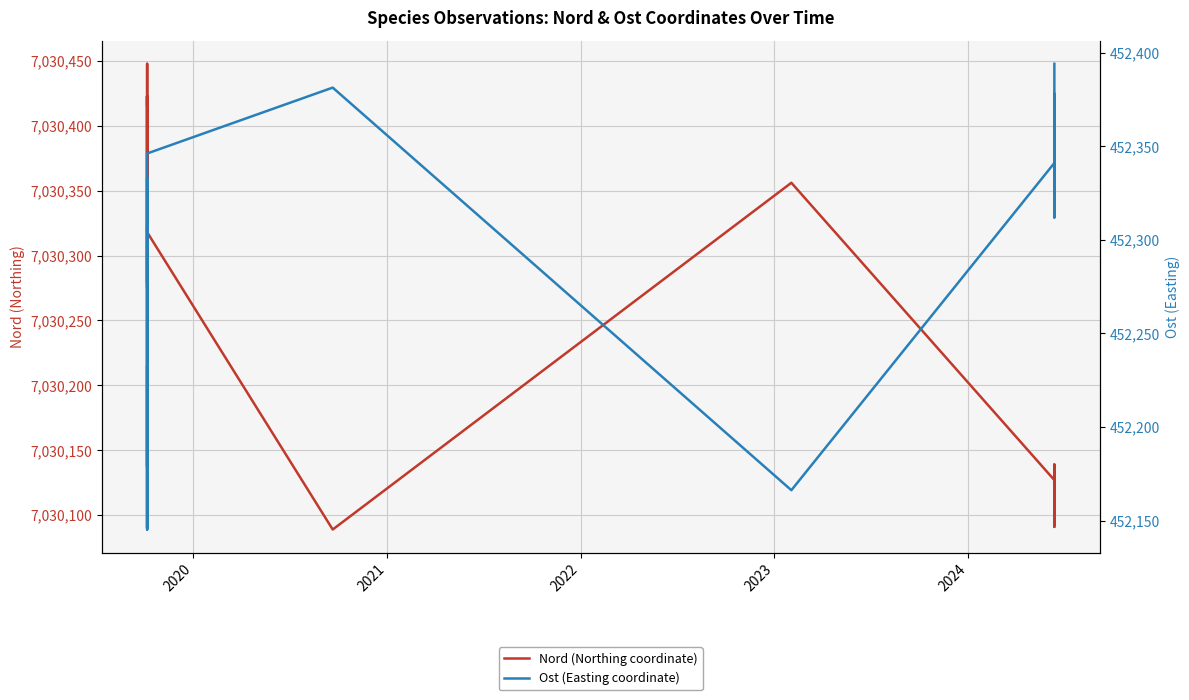

Reading left to right, transcribe all the data shown in this chart.

Nord (Northing coordinate): 7030416.1	7030447.8	7030275.1	7030422.8	7030365.2	7030279.1	7030363.1	7030422.8	7030327.0	7030318.0	7030088.9	7030356.1	7030127.0	7030096.0	7030092.0	7030139.0	7030107.0	7030121.0	7030104.0	7030134.0	7030091.0
Ost (Easting coordinate): 452232.2	452178.8	452306.8	452145.2	452248.0	452309.1	452332.8	452146.1	452255.1	452346.1	452381.3	452166.2	452341.0	452365.0	452312.0	452378.0	452312.0	452345.0	452352.0	452336.0	452394.0